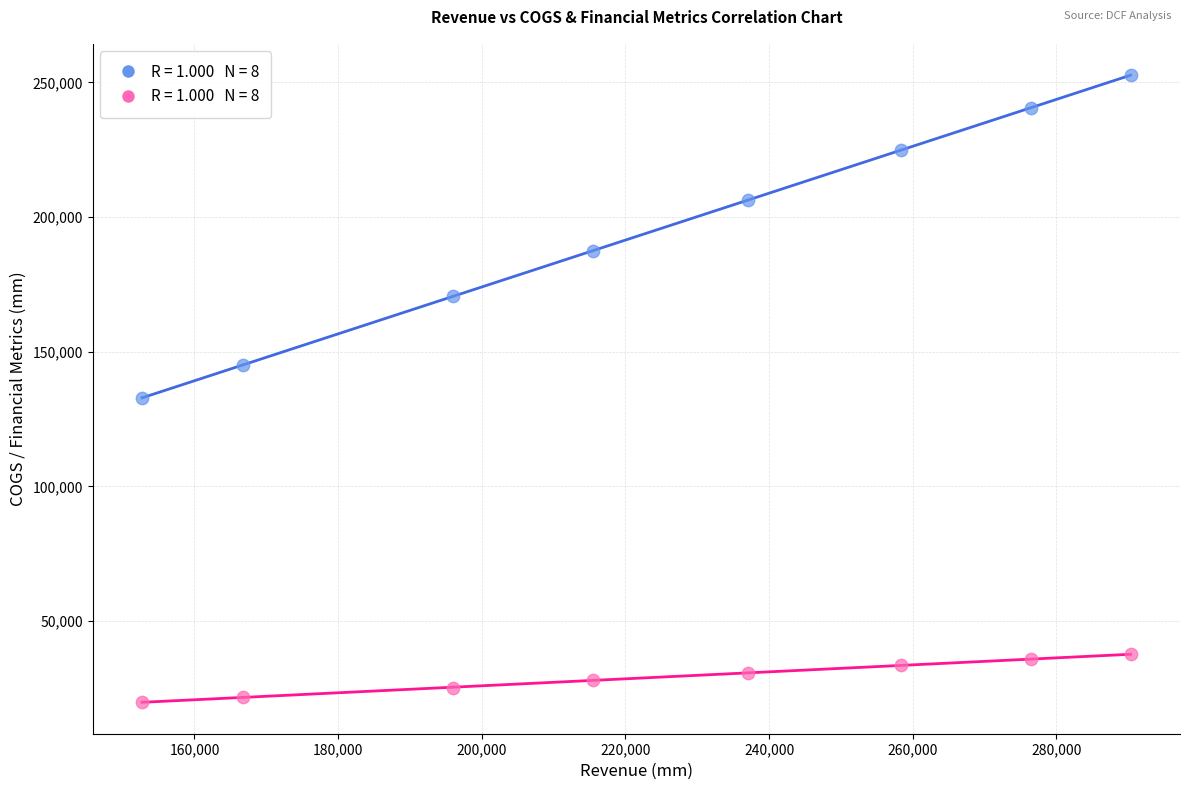

Across all data points, what is the range of X values (max minus min)?

137621.5